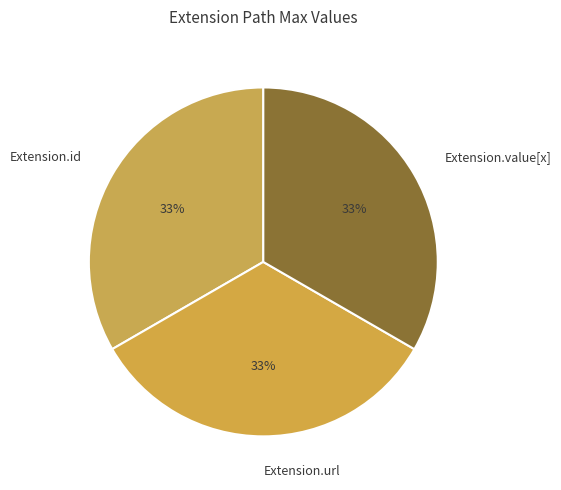

Combined, do Extension.id and Extension.url account for over 50%?

Yes